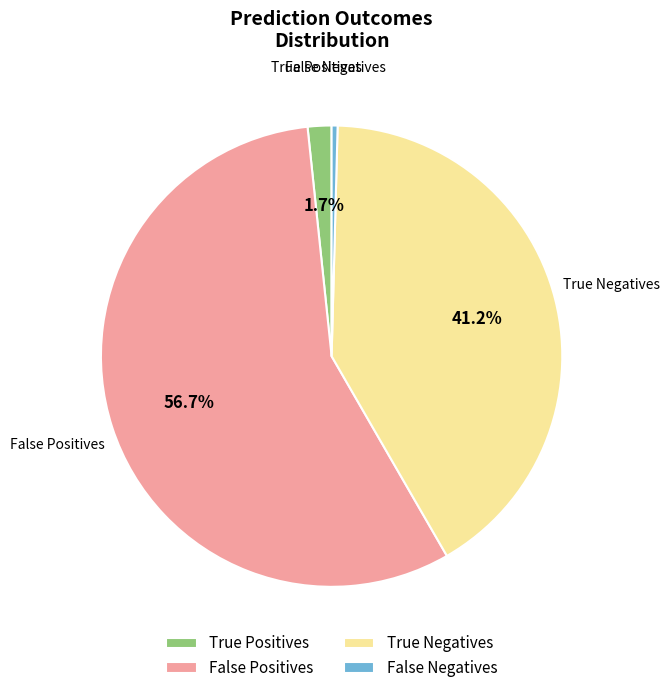

What is the total percentage of False Positives and True Positives?

58.3%